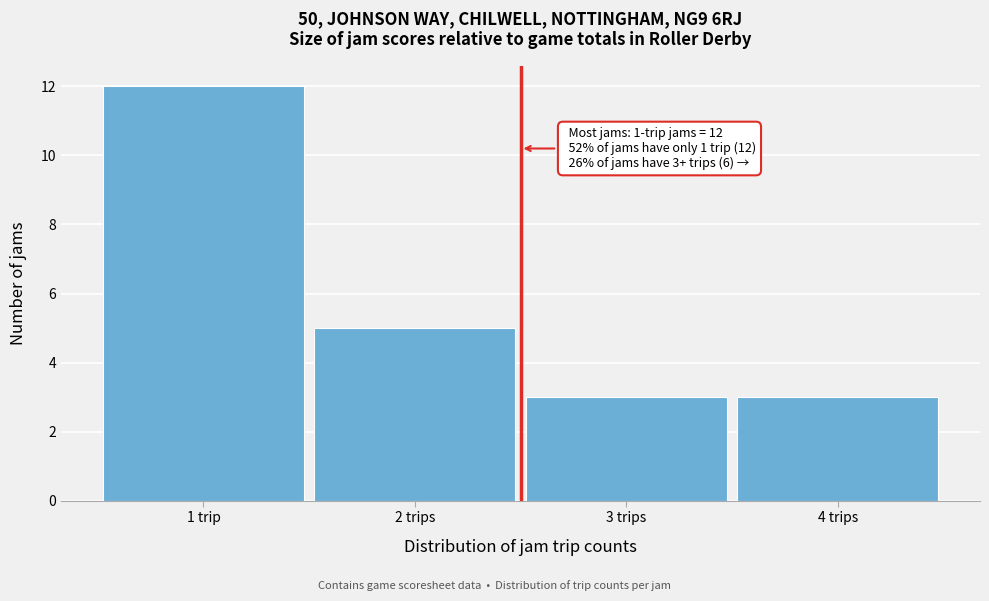

Reading left to right, list all the values displayed in this chart.

12	5	3	3